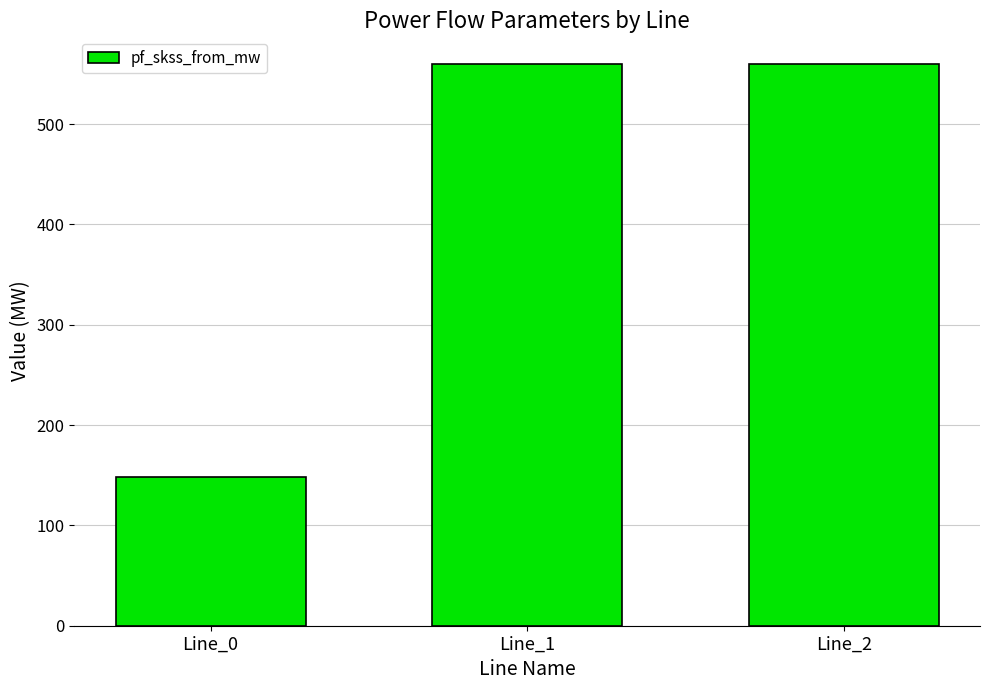

What is the minimum value shown in the chart?

148.4